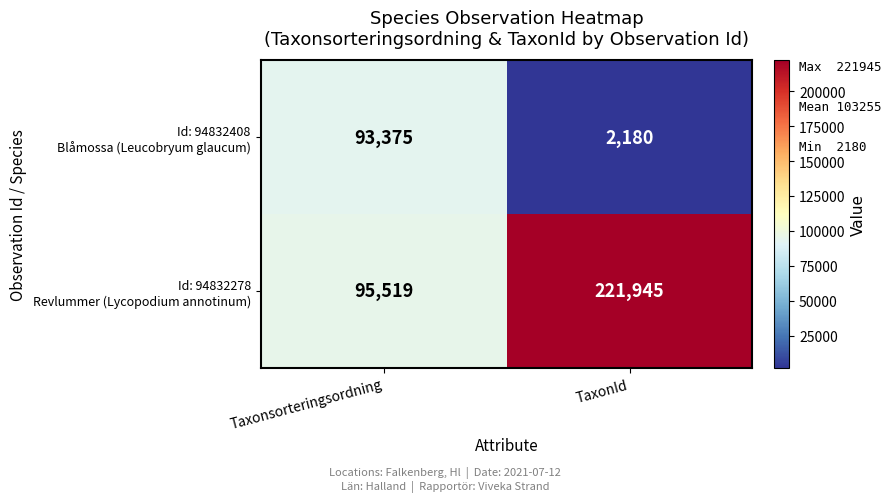

At which category does the chart reach its peak across all series?

TaxonId